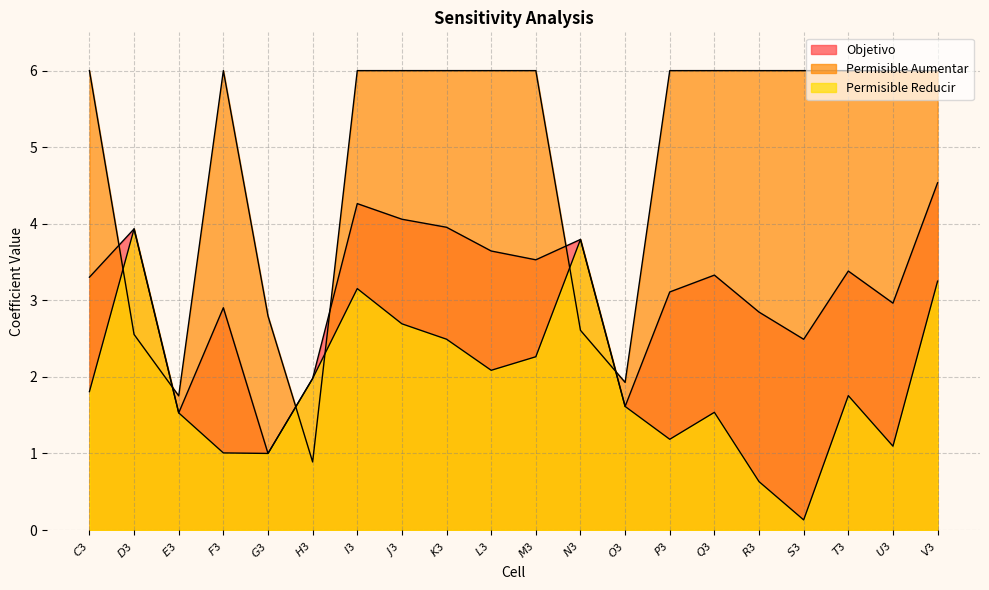

How many lines are shown in the chart?

3